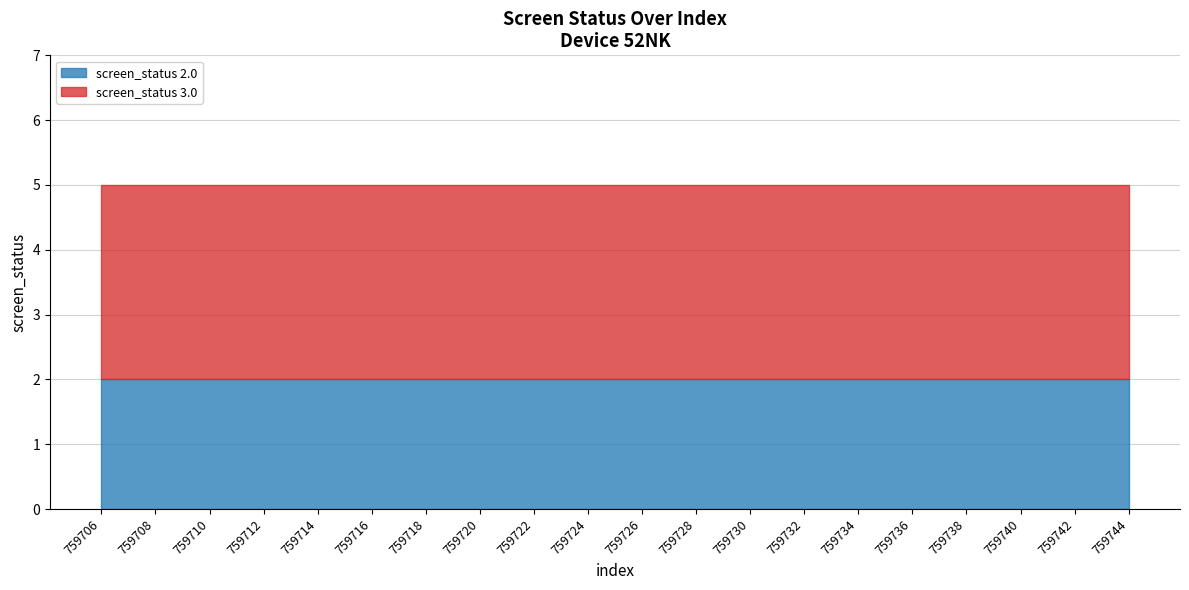

What is the average value of the screen_status 2.0 series?

2